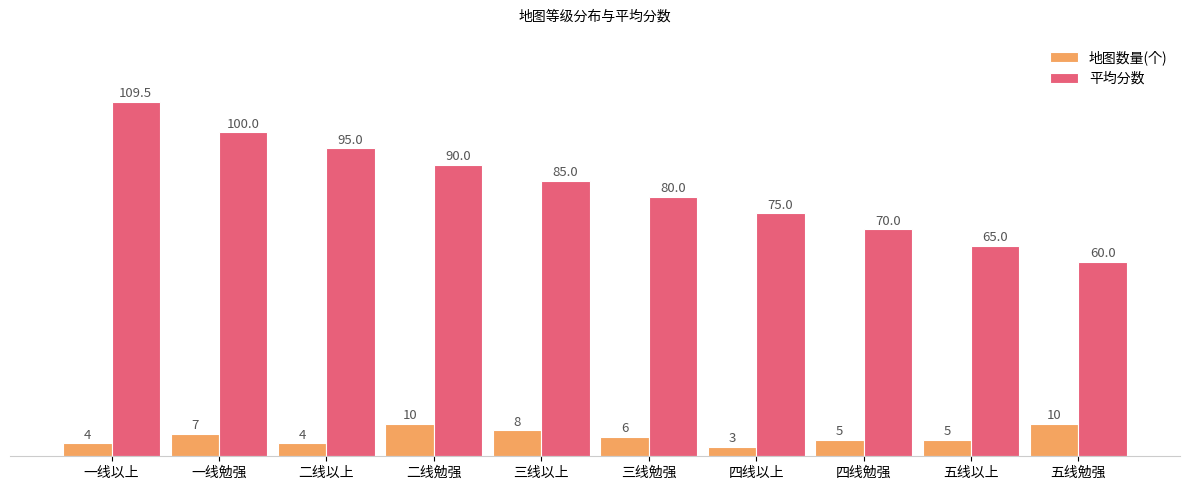

What is the maximum value shown in the chart?

109.5